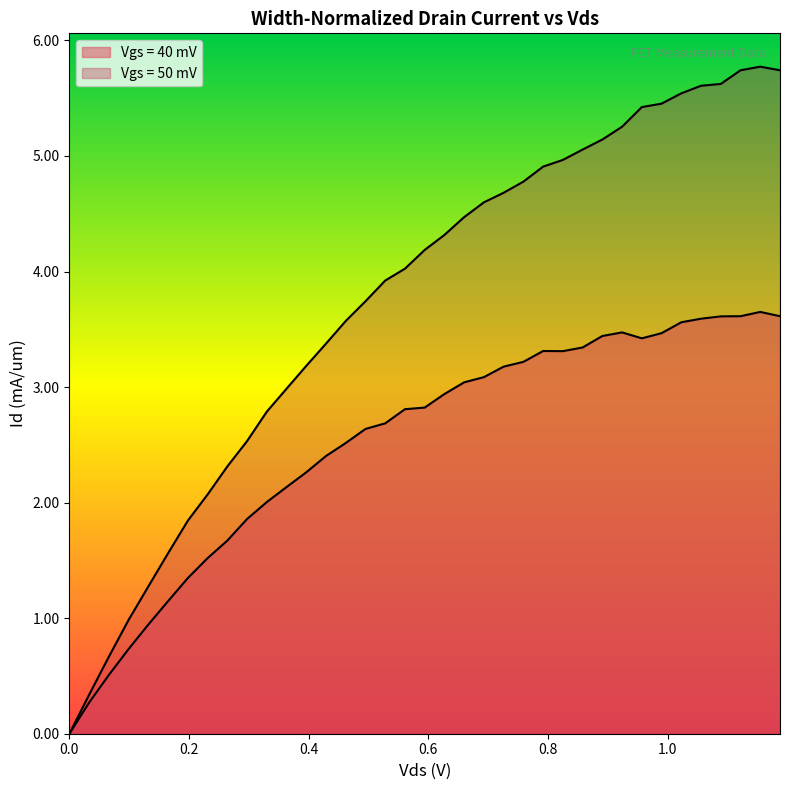

In Vgs = 50 mV, how many points are higher than both neighbors (excluding endpoints)?

1